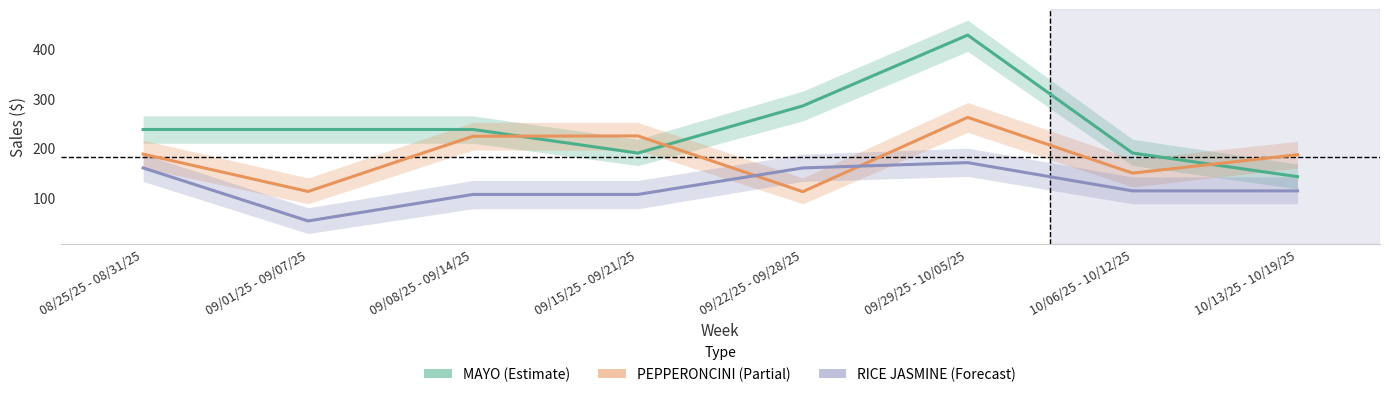

Where is PEPPERONCINI TRKSH WHL TFF nearest to the value 187?

10/13/25 - 10/19/25